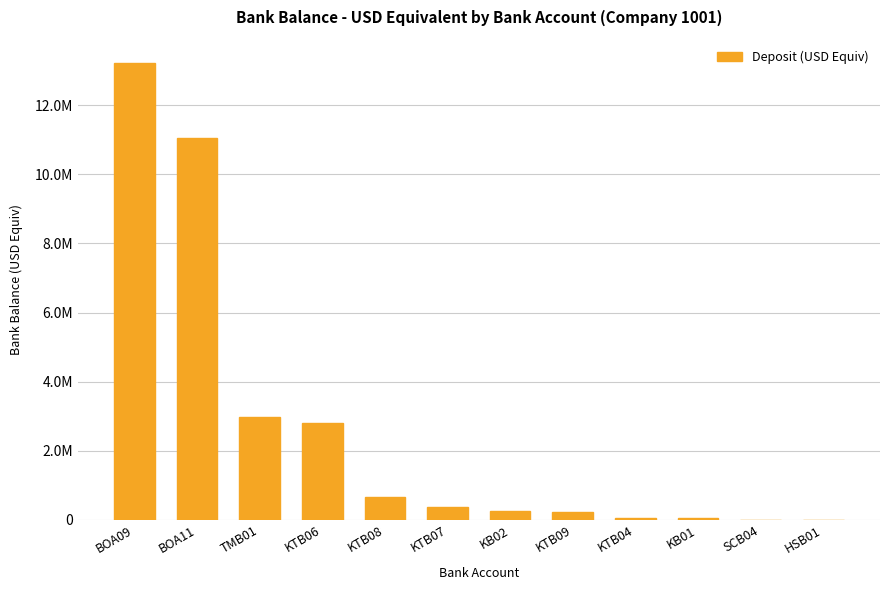

Are the bars horizontal?

No